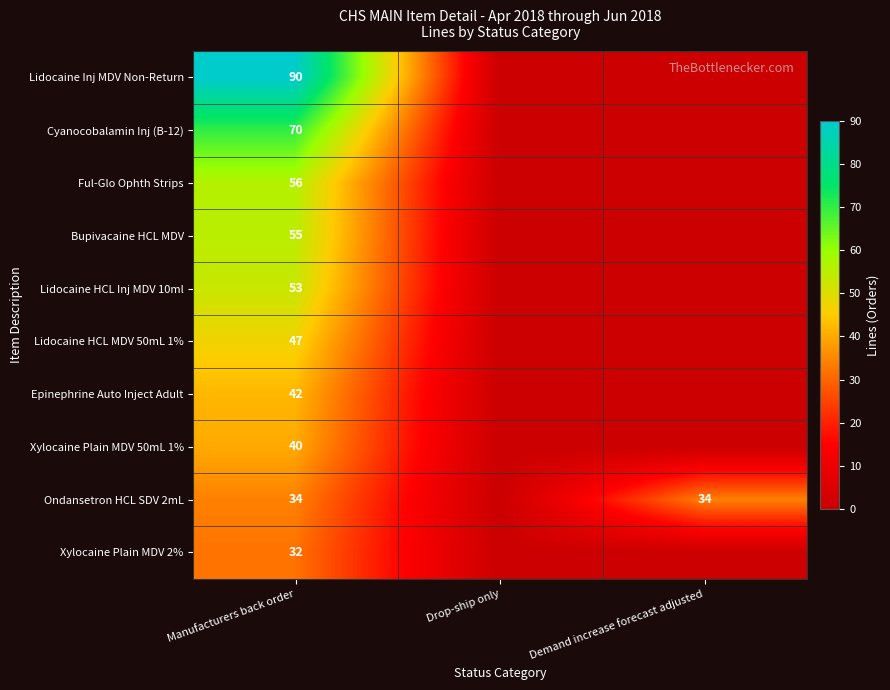

What is the difference between the highest and lowest values at Manufacturers back order?

58